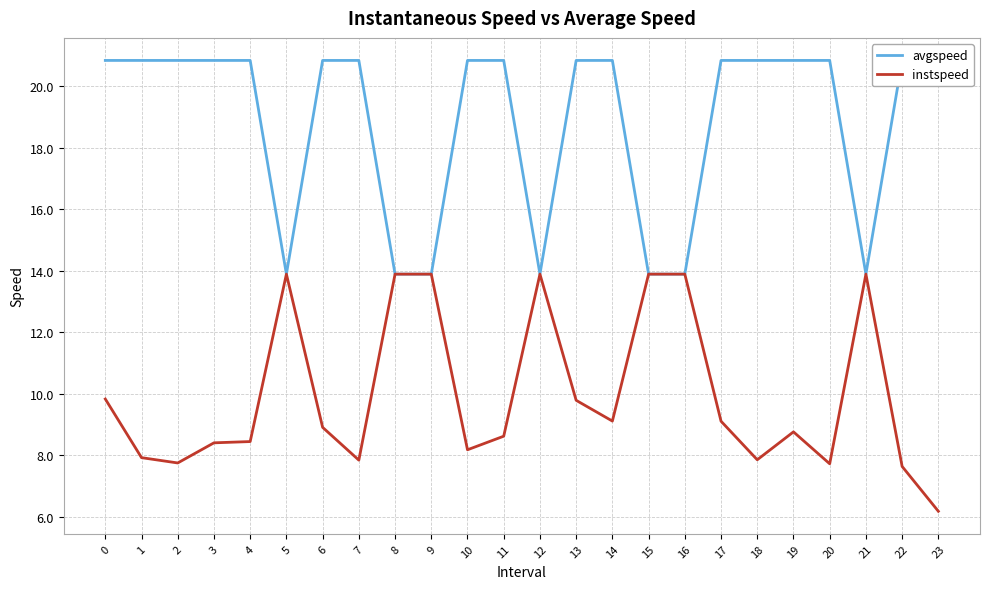

The value of instspeed at 6 is 8.9. True or false?

True